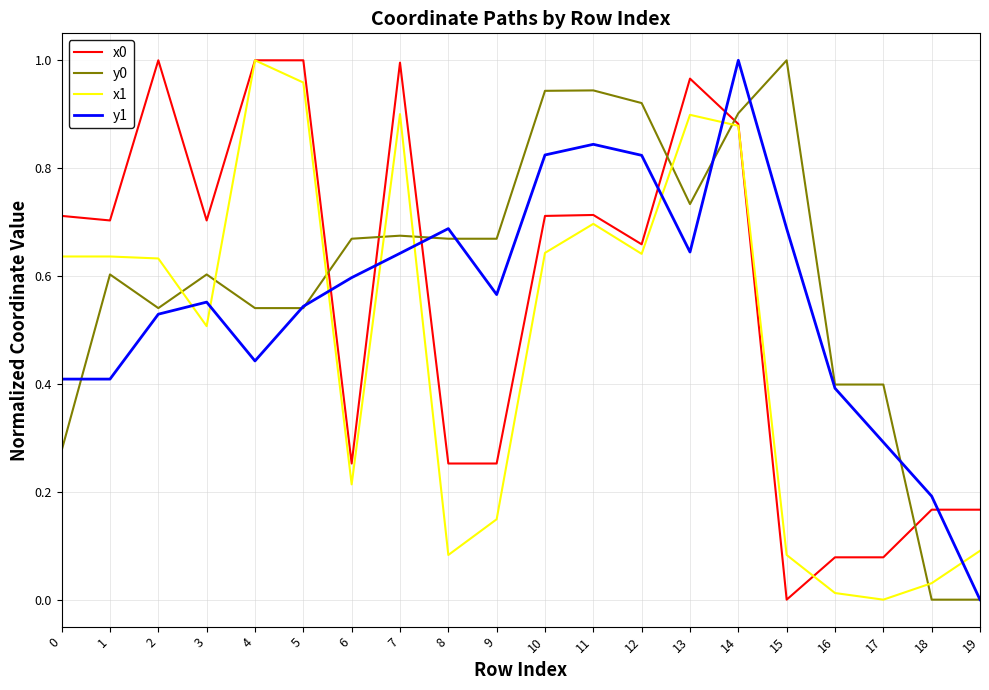

The value of x1 at 13 is 0.4. True or false?

False